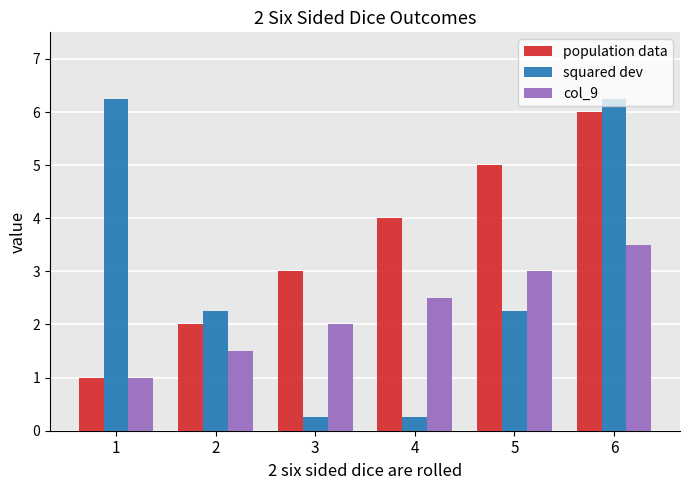

What are all the series names shown in the legend?

population data, squared dev, col_9